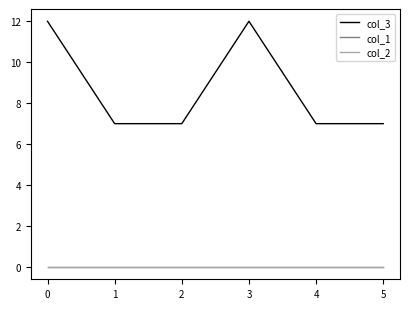

Does the chart display data point markers on the line(s)?

No